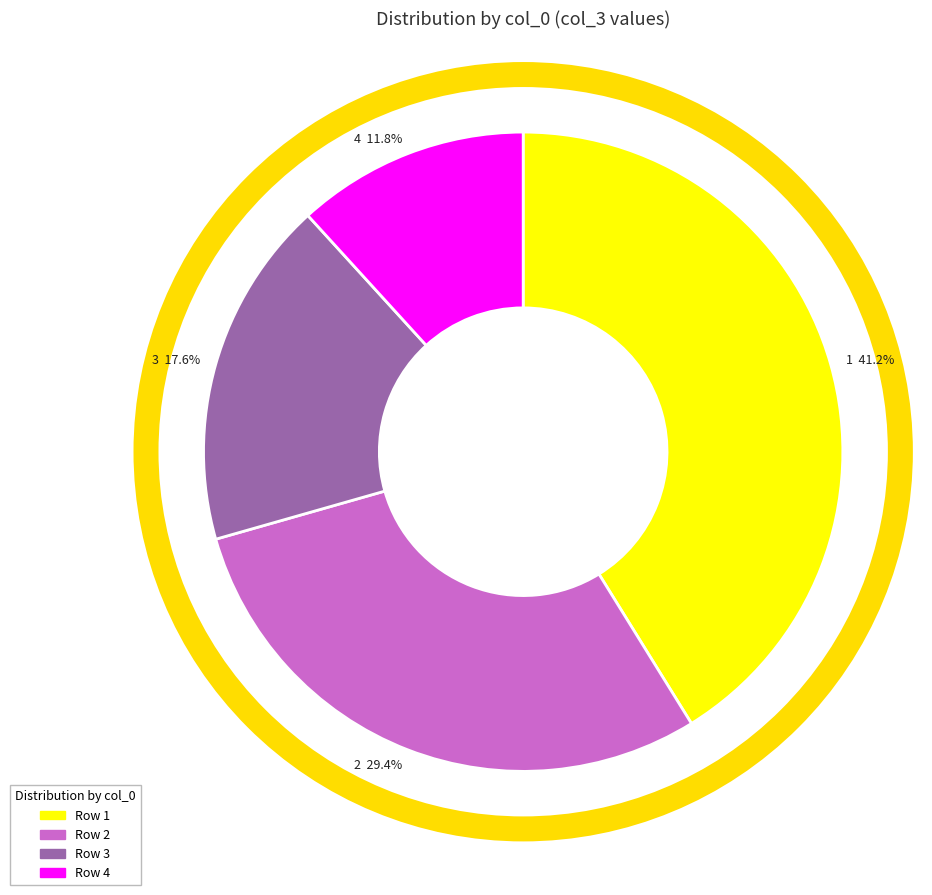

Which slice is the smallest?

4